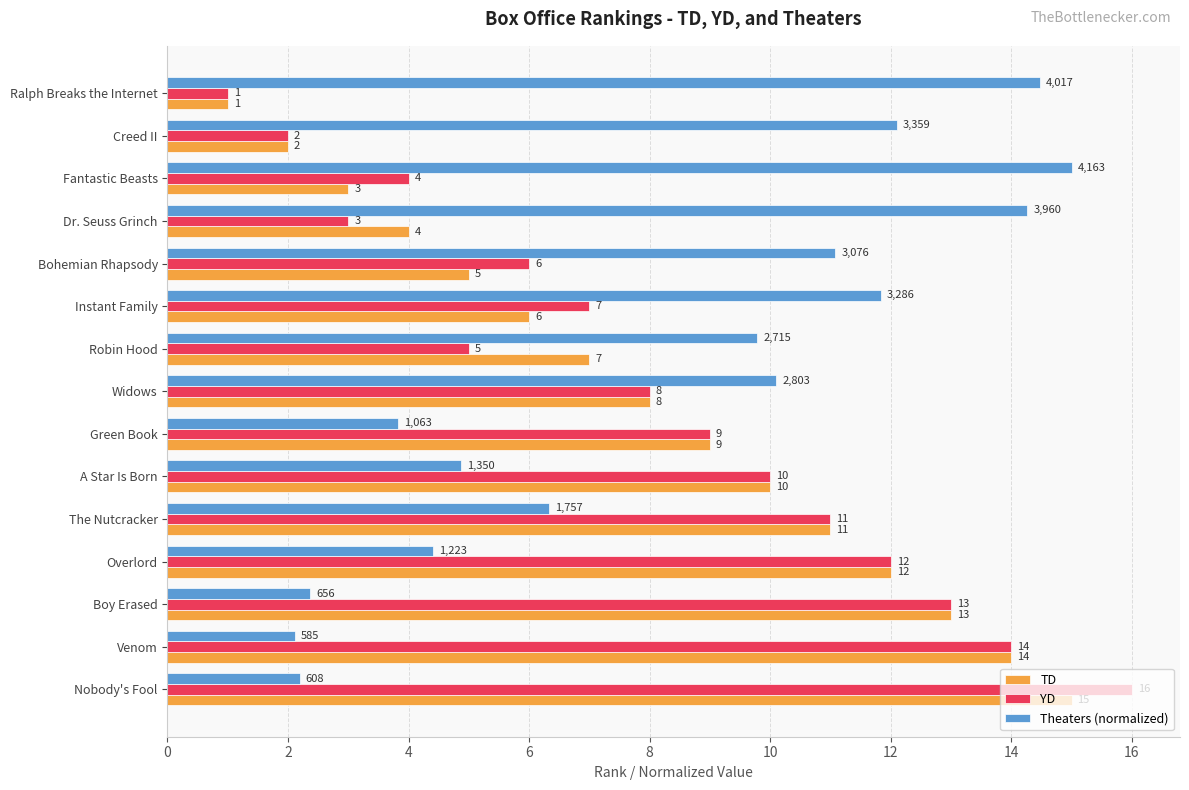

How many data points in TD are less than 8?

7